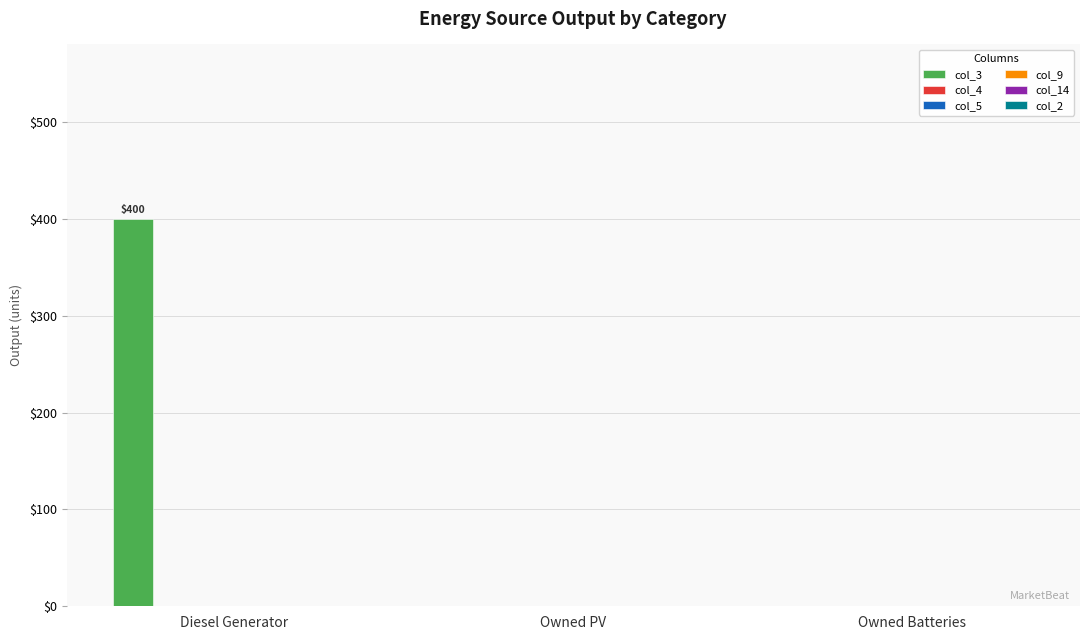

Does the chart contain stacked bars?

No